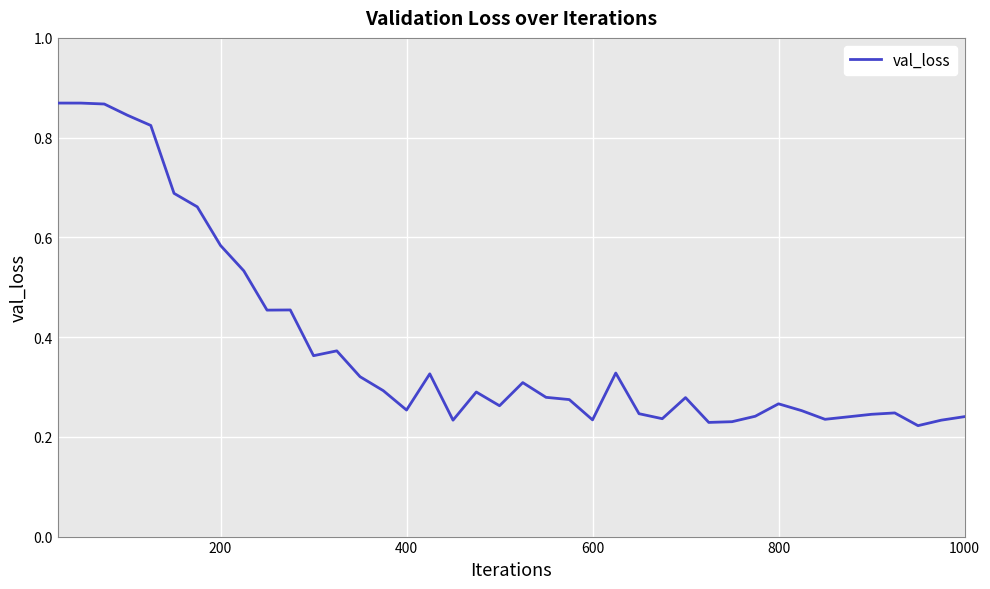

How many lines are shown in the chart?

1